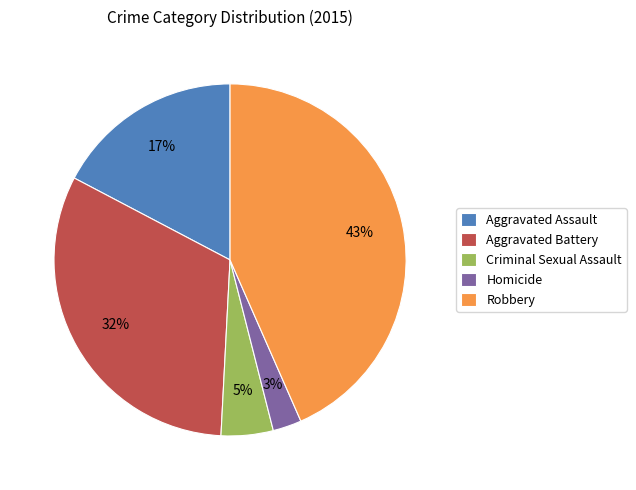

Is Robbery the majority of the pie?

No